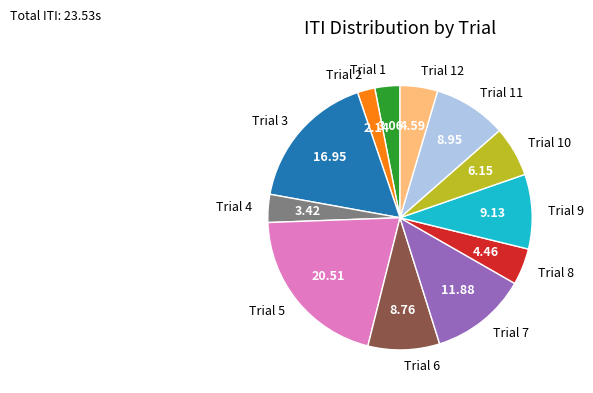

Is the sum of Trial 1 and Trial 7 greater than half?

No